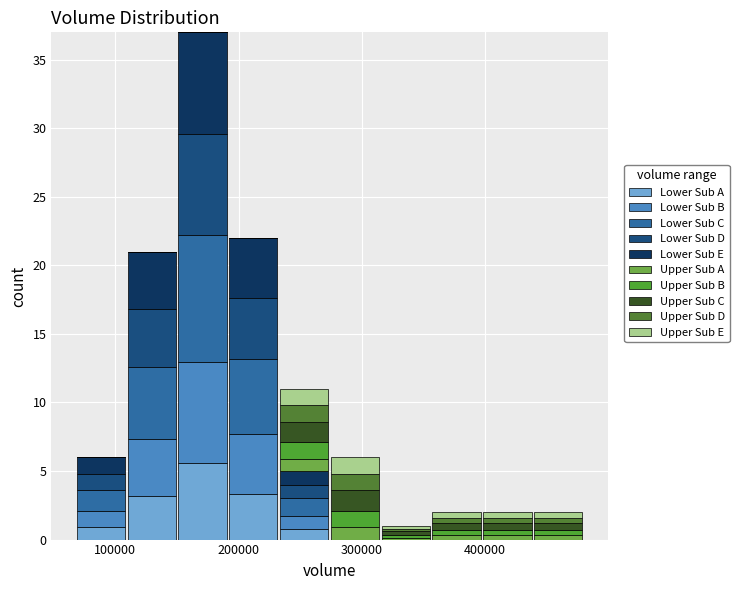

What is the total height of the stacked bar covering 360000 to 400000 on the x-axis? Neither the bar edges nor the heights are printed on the chart, so give them approximately, as read against the axes.

2